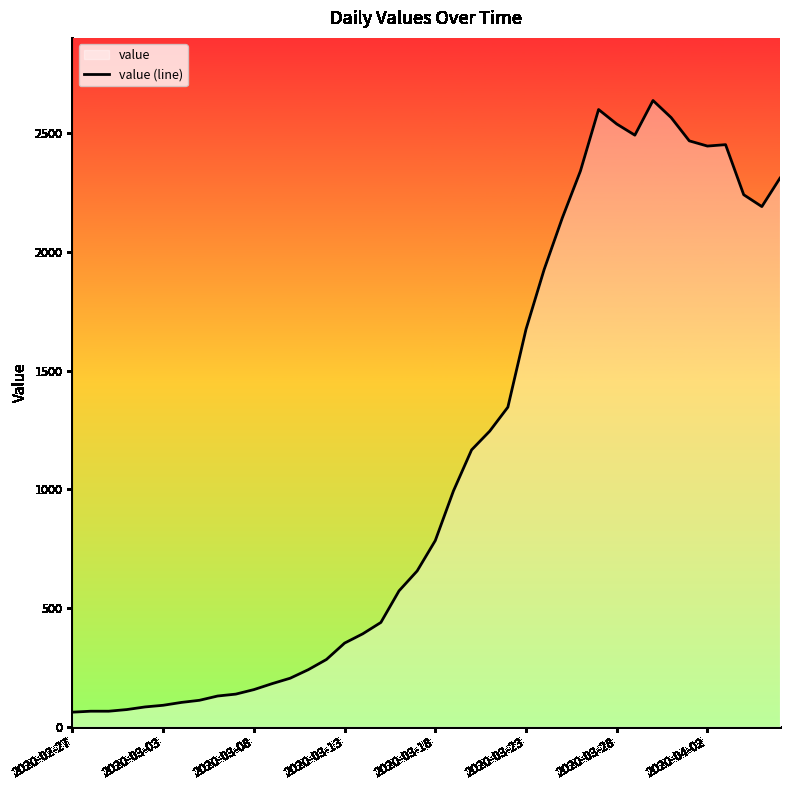

The value at 24 is 1346. True or false?

True